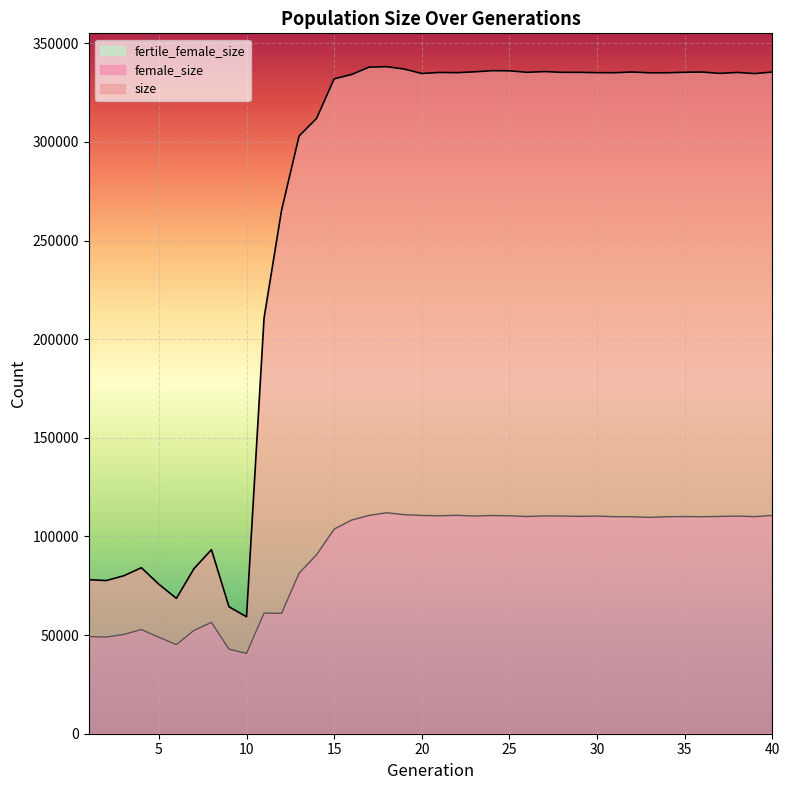

Reading left to right, what are all the values shown in this chart?

size: 78095	77636	80078	84150	75769	68610	83665	93291	64361	59276	210685	265357	302976	311913	331931	334171	337889	338113	336903	334658	335187	335080	335488	336082	336018	335262	335626	335255	335246	335079	335057	335415	335009	335031	335280	335407	334708	335191	334609	335396
female_size: 49236	48983	50316	52823	48882	45145	52349	56439	42870	40679	61116	61042	81397	90768	103715	108318	110687	112016	111048	110658	110469	110720	110363	110609	110471	110100	110409	110355	110183	110307	110025	109982	109683	110002	110083	110017	110134	110323	110042	110657